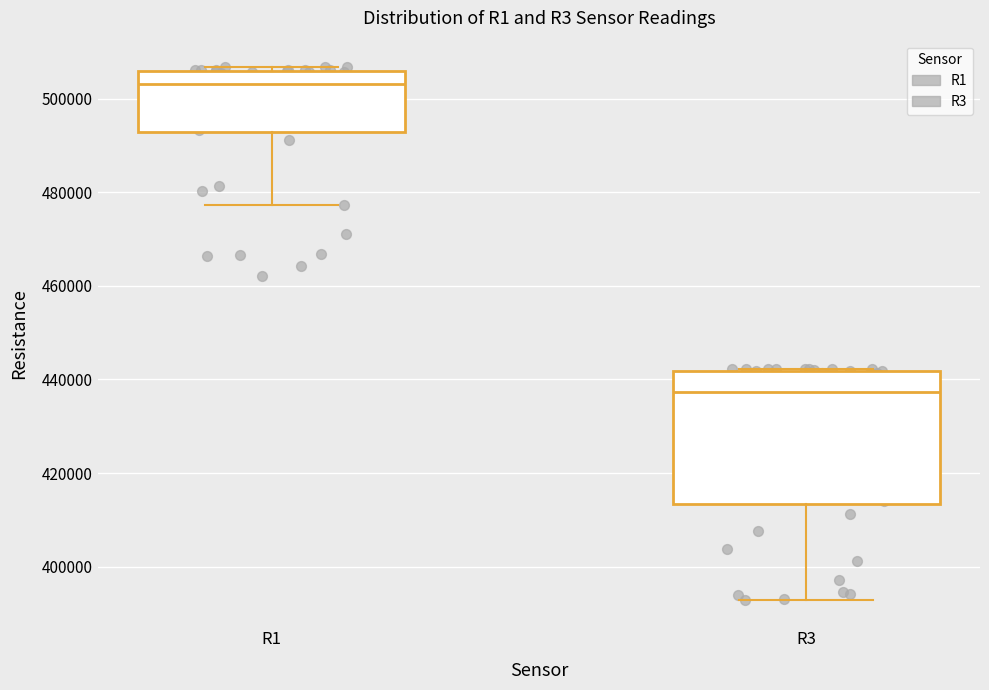

Reading left to right, transcribe this box plot: for each box, give where its median line is, the range the box spans, and where its two whiskers end, as read against the y-axis. The values are not printed on the chart, so give them approximately, as read against the axis.

R1: median 504000, box 492000 to 506000, whiskers 478000 to 506000 (just above the box's upper edge)
R3: median 438000, box 414000 to 442000, whiskers 392000 to 442000